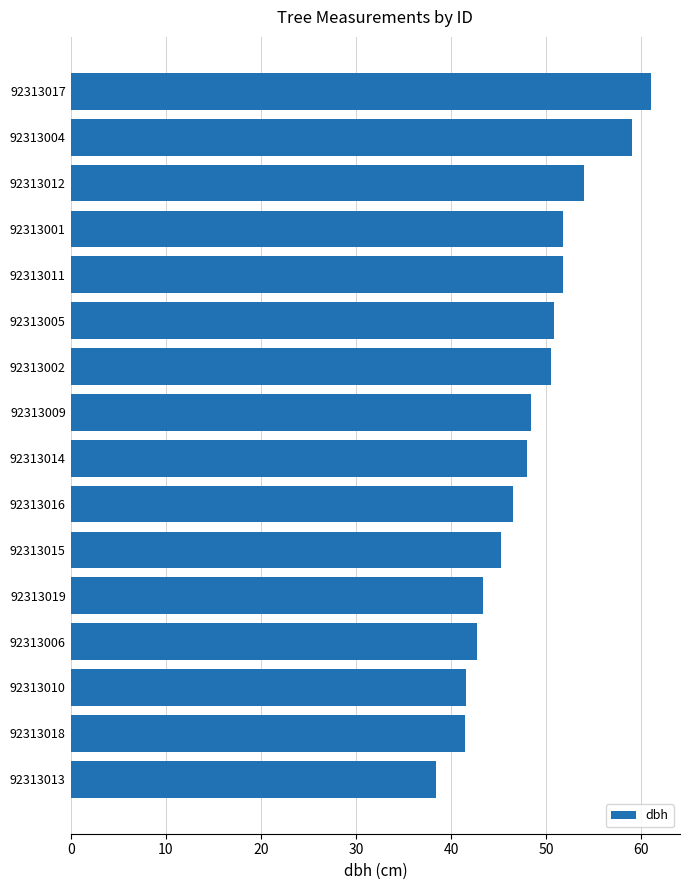

What is the minimum value shown in the chart?

38.4